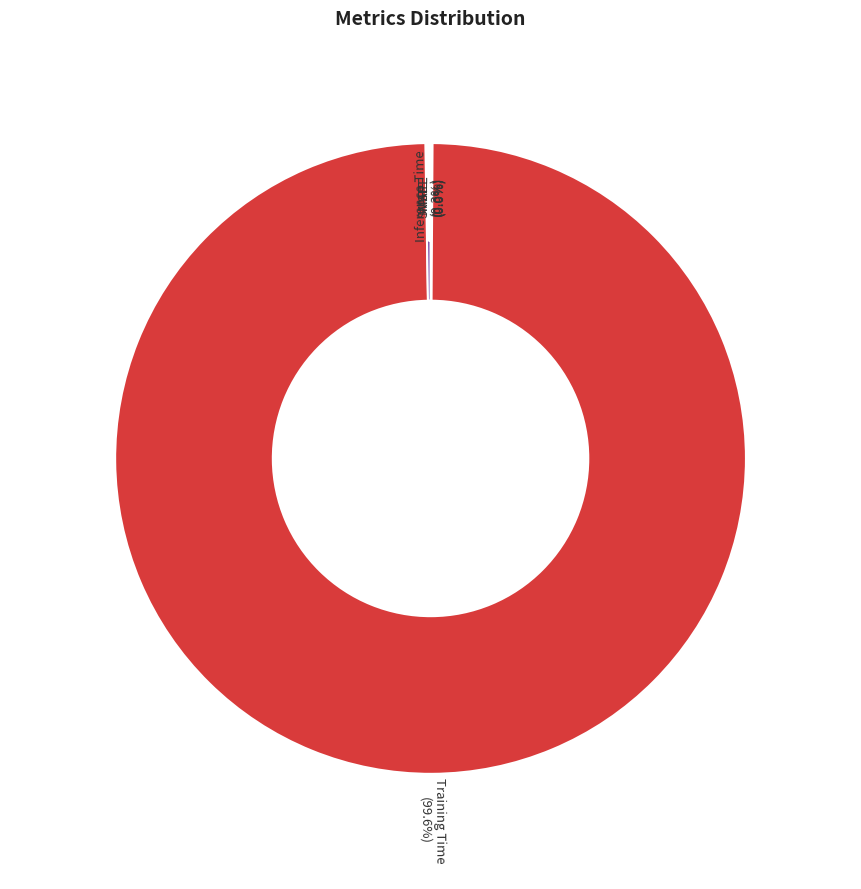

Does Inference Time account for over 50% of the chart?

No